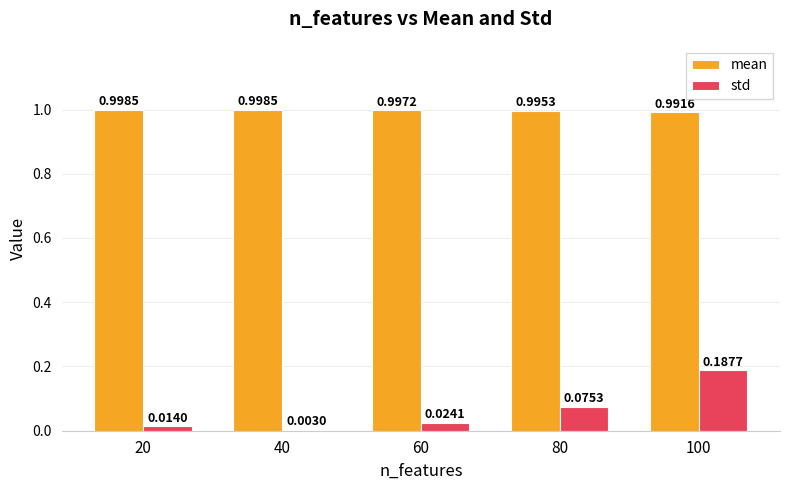

Which series changed the most between 40 and 80?

std